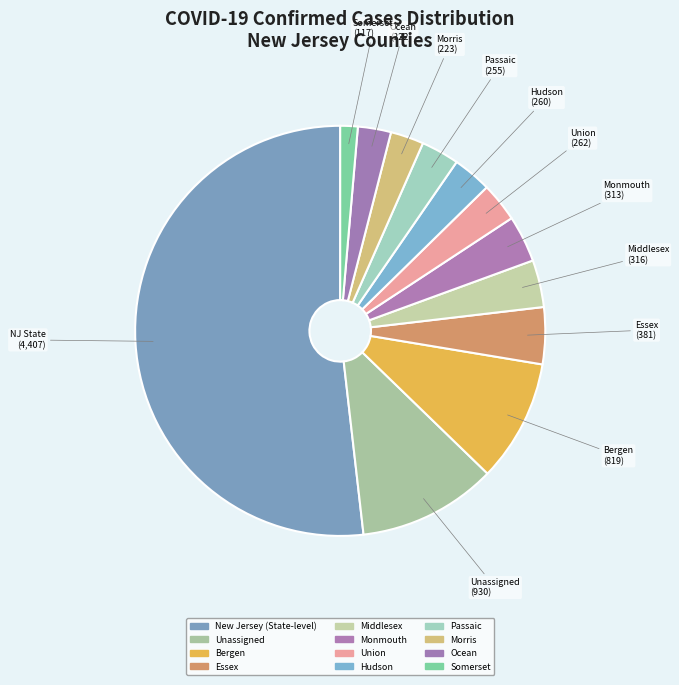

To the nearest percent, what portion does Somerset represent?

1%